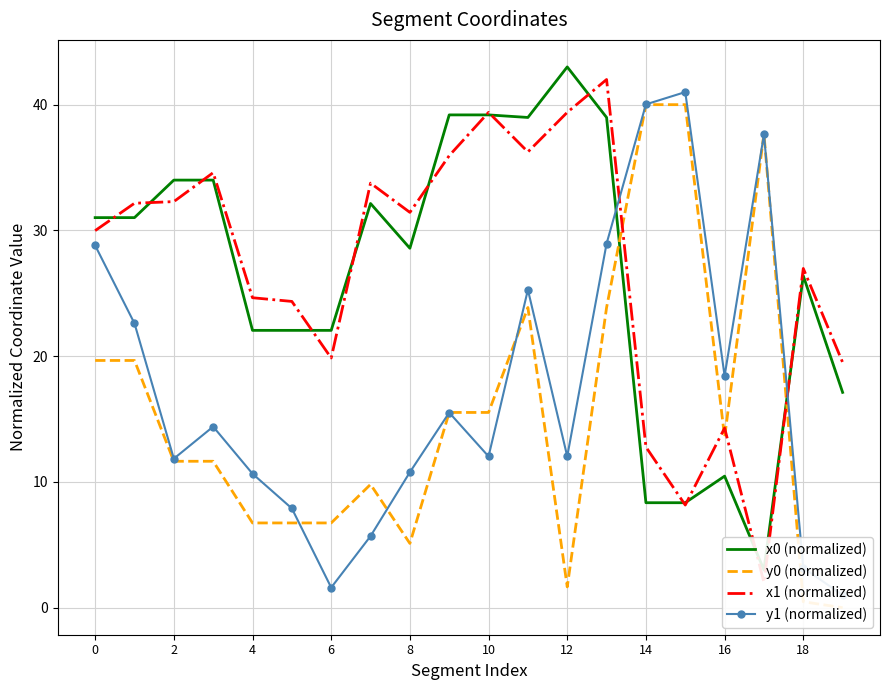

In x1 (normalized), how many points are higher than both neighbors (excluding endpoints)?

6